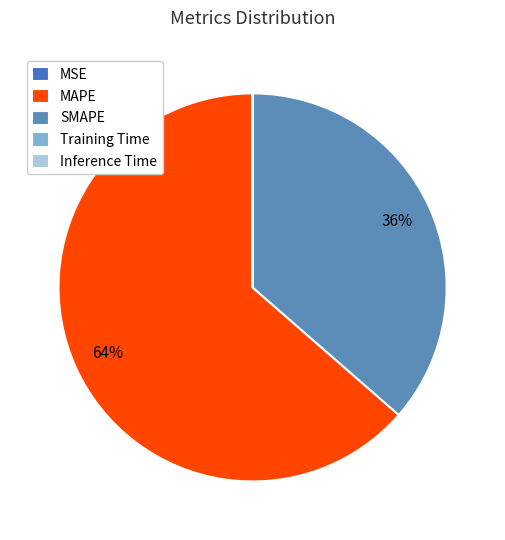

True or false: MSE accounts for 0% of the total.

True